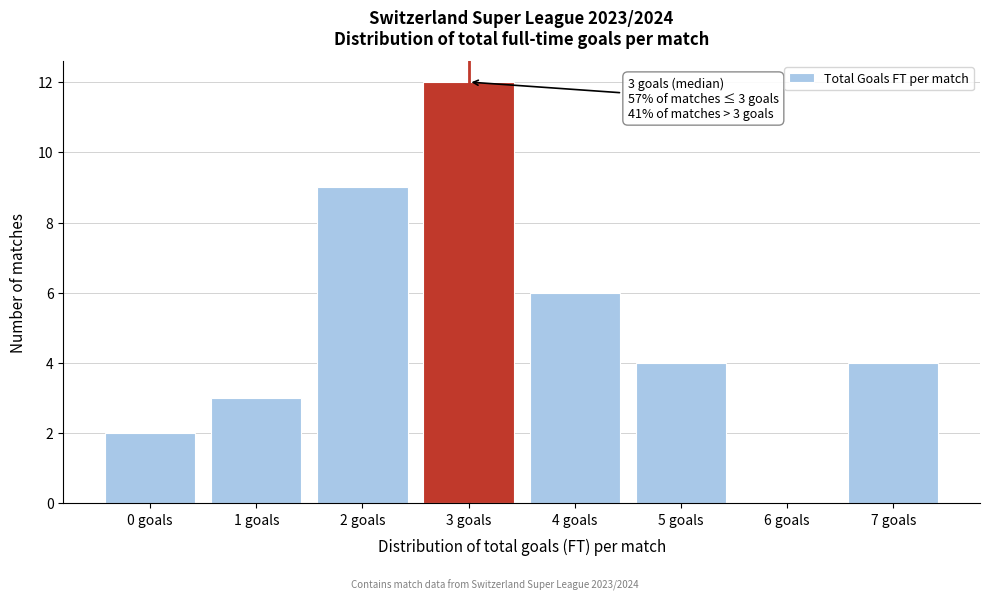

Which range on the x-axis has the tallest bar?

2.5 to 3.5